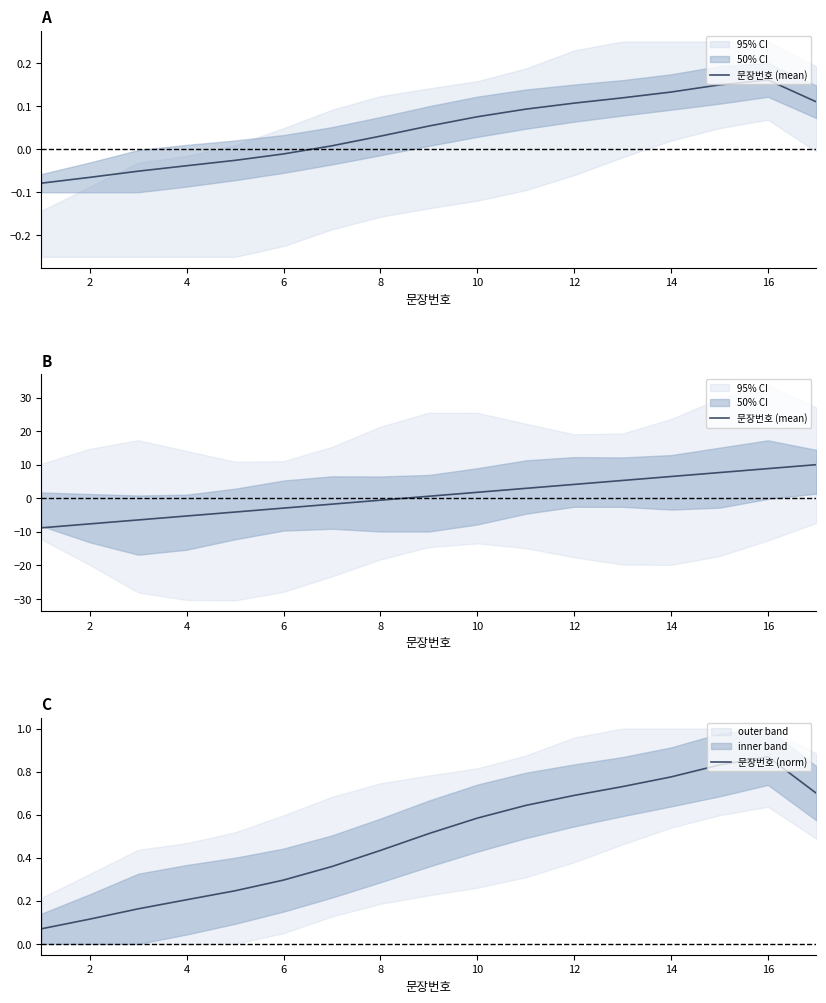

What is the average value of the 문장번호 (mean) series?

0.6